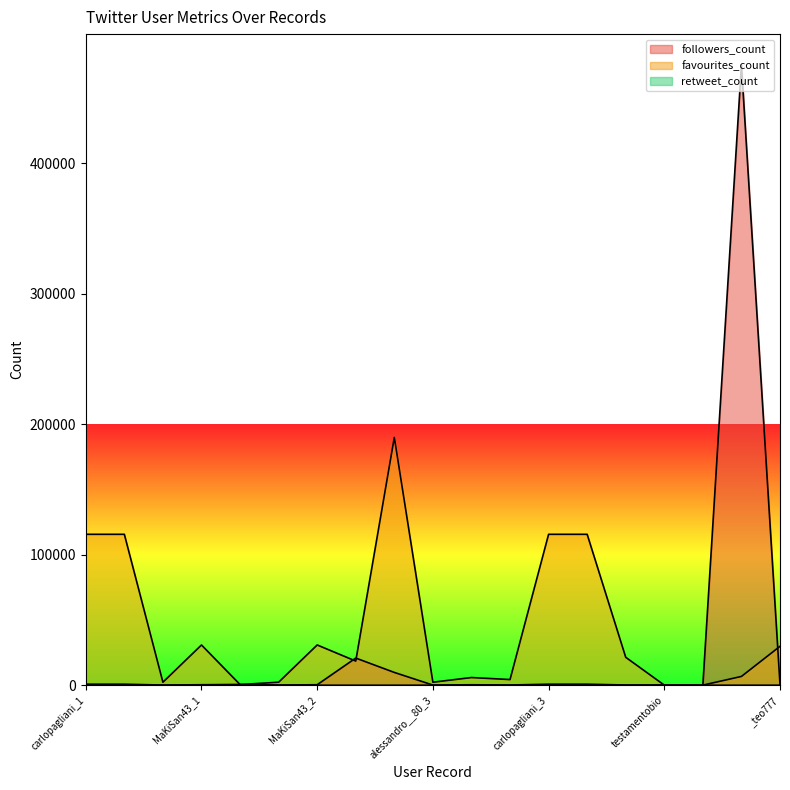

The value of favourites_count at carlopagliani_2 is 48454. True or false?

False